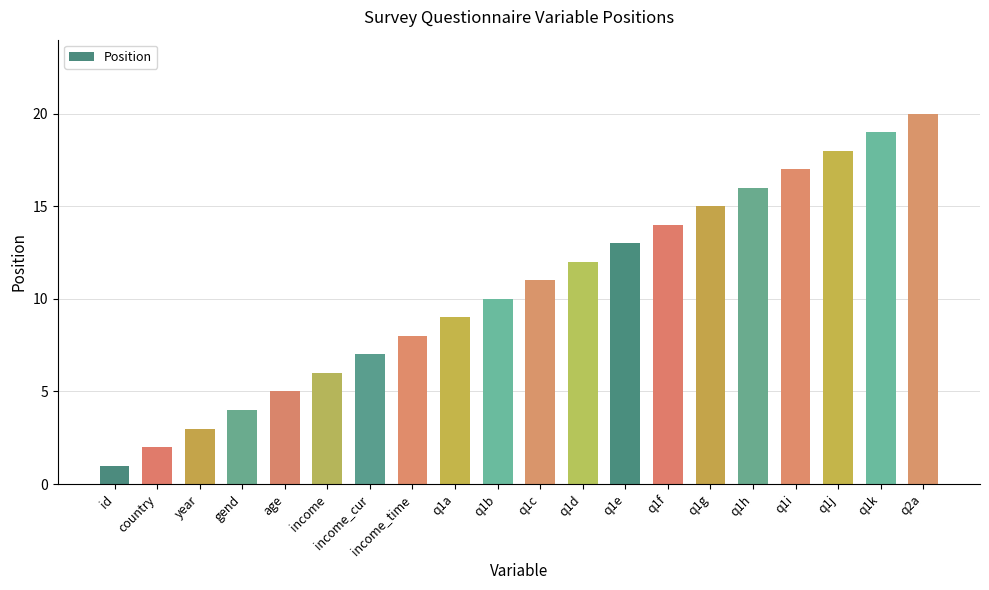

What is the difference between the maximum and minimum values?

19